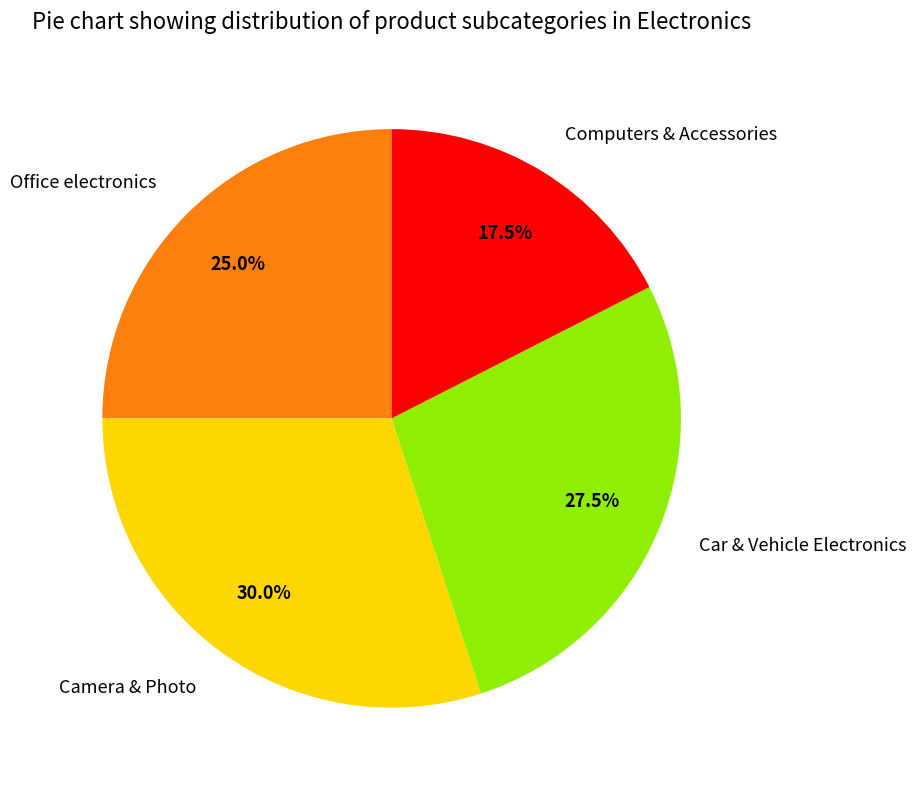

What is the largest slice in the pie chart?

Camera & Photo